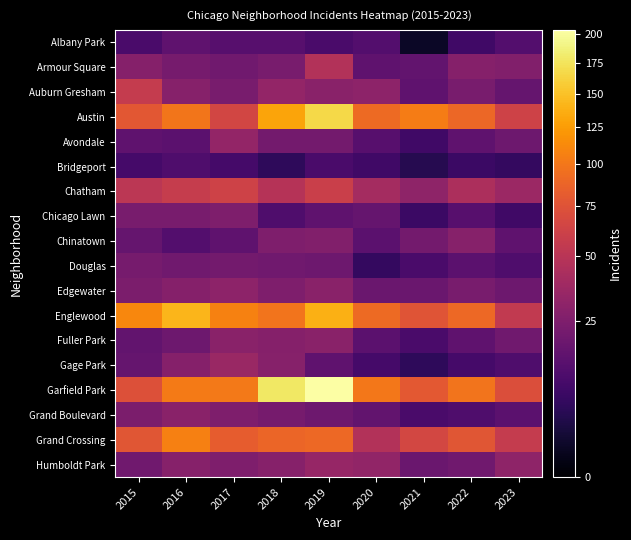

Between 2017 and 2015, which is larger?

2017